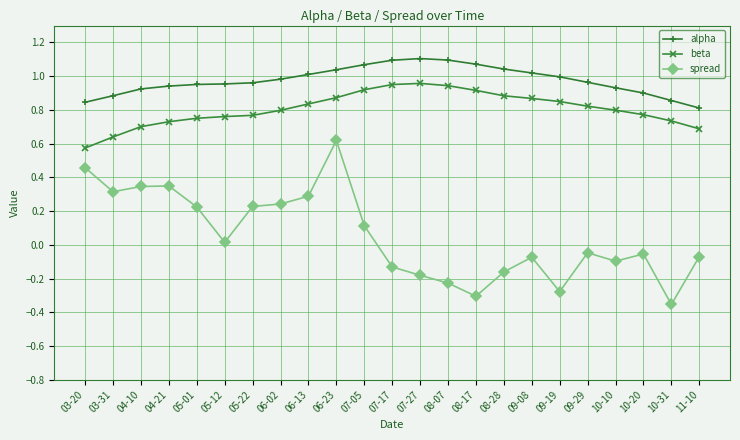

What is the label of the 20th point from the left?

10-10